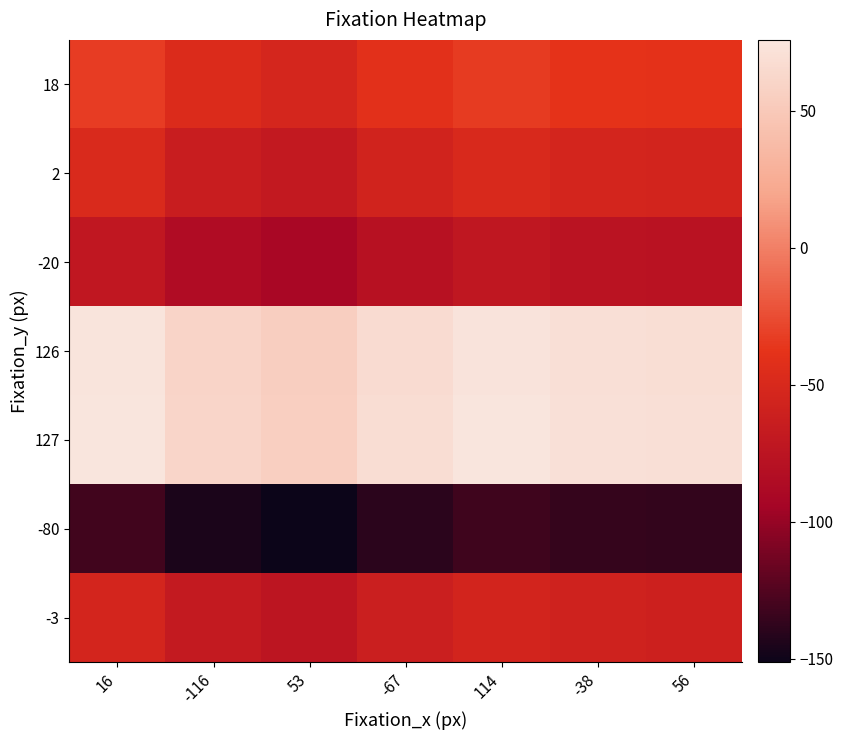

What is the maximum value shown in the chart?

75.9